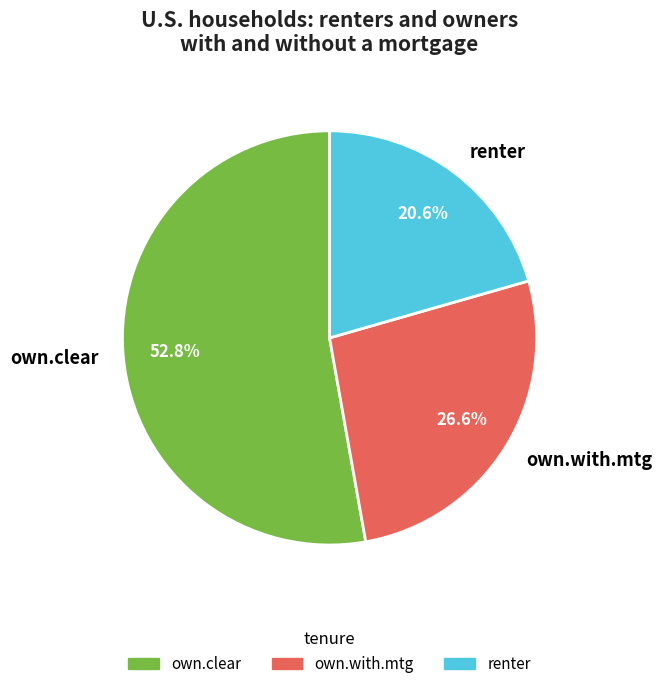

Is there a majority slice in this chart?

Yes